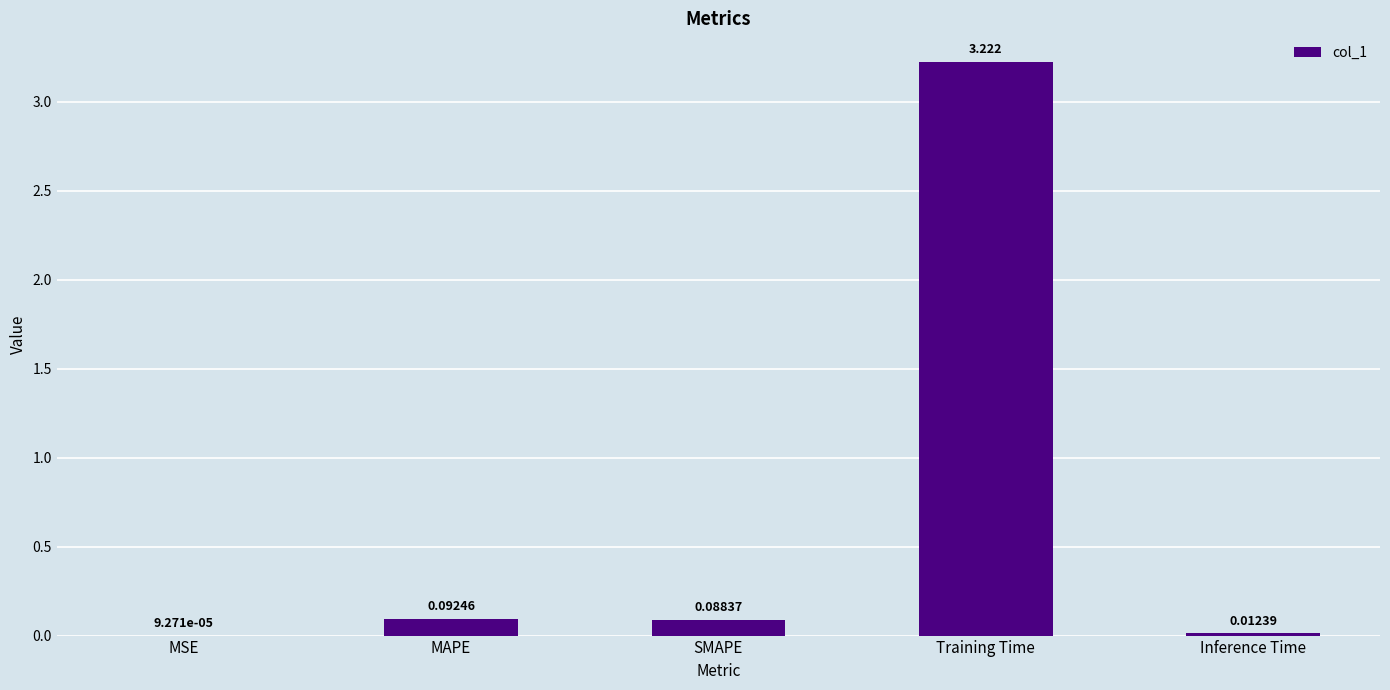

What is the change in value from MAPE to Training Time?

+3.1